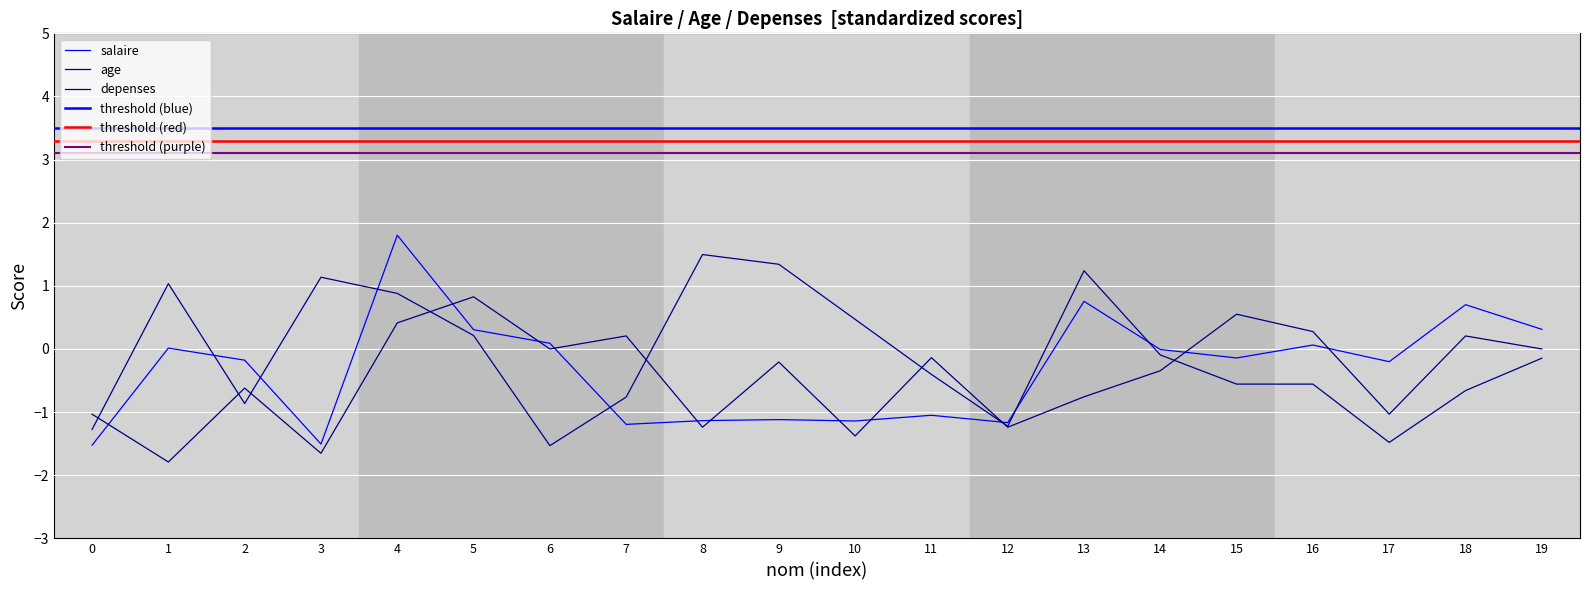

True or false: depenses and salaire intersect in this chart.

True